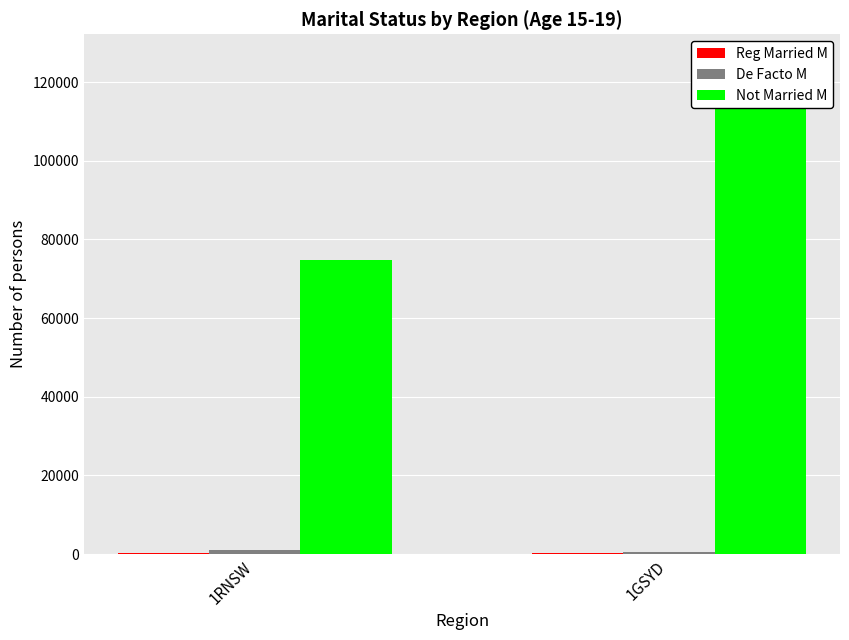

What value does the De Facto M series have at 1GSYD, to the nearest 10?

620